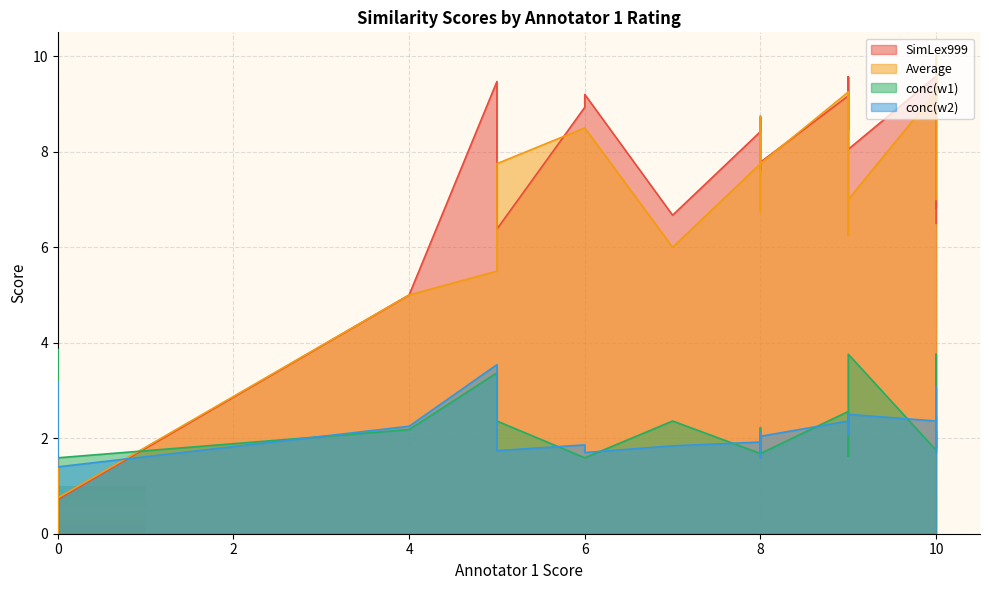

Between which two adjacent categories do SimLex999 and Average first intersect?

1 and 2